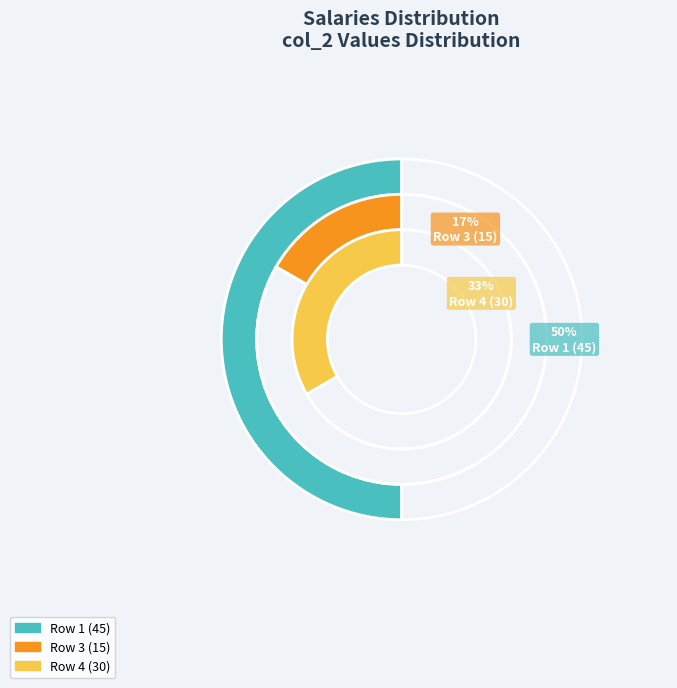

Is it true that col_2=0 is 0% of the pie?

True